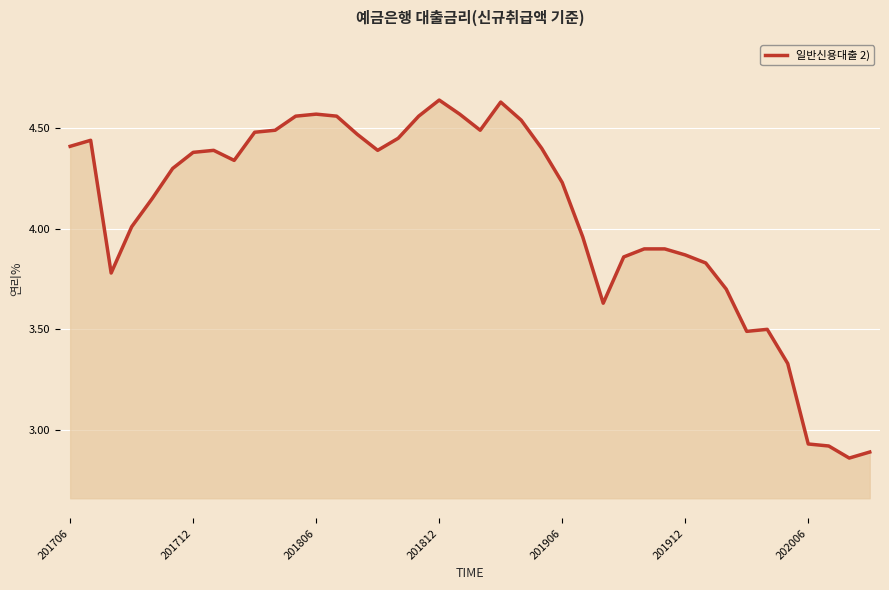

Does the chart have visible grid lines?

Yes